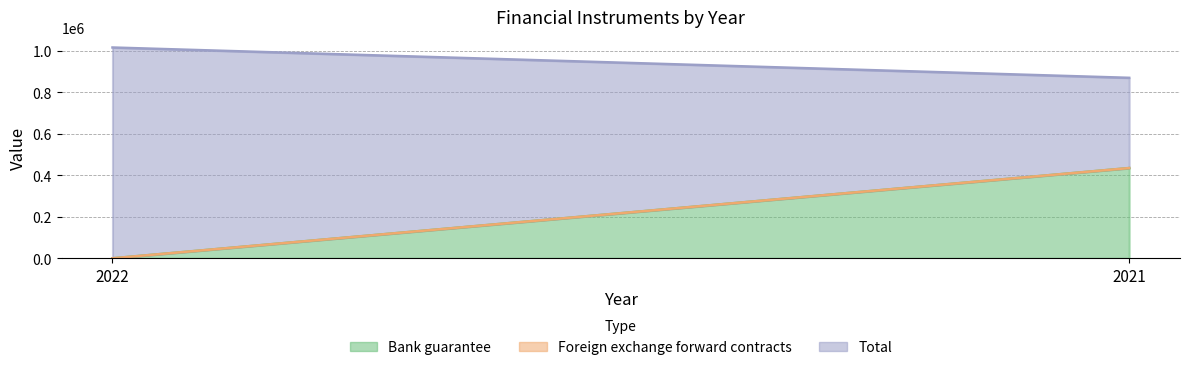

List the series in order of their peak value, highest first.

Total, Bank guarantee, Foreign exchange forward contracts